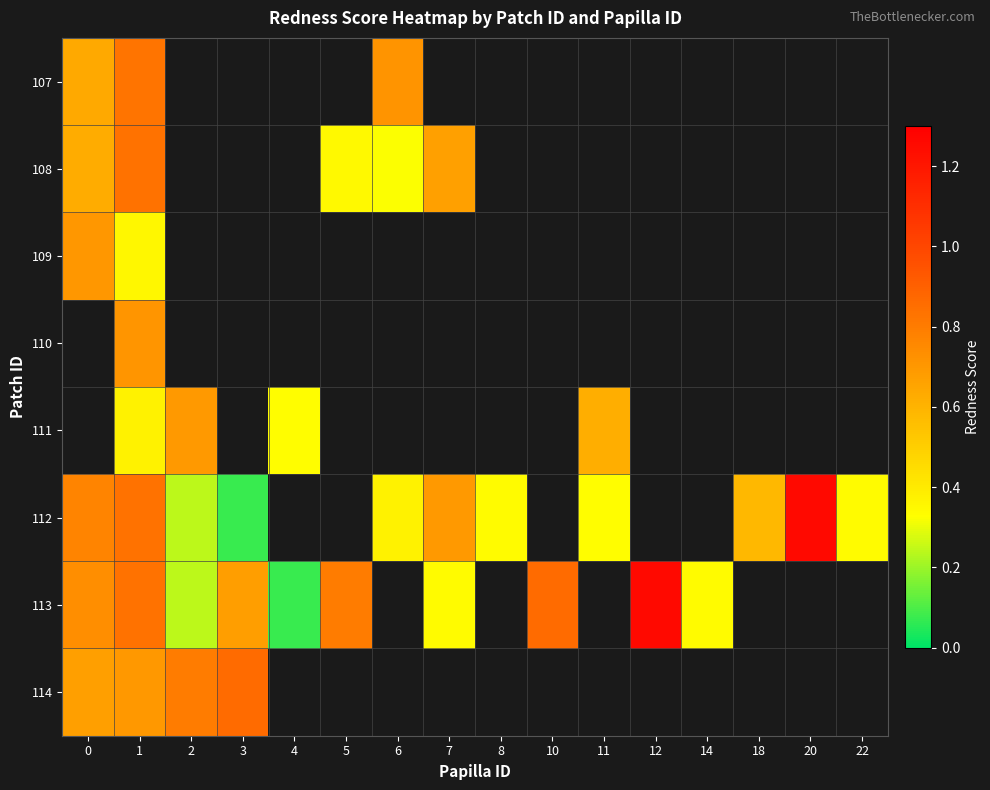

Rank the series by their maximum value, from lowest to highest.

row_2, row_0, row_1, row_3, row_4, row_7, row_5, row_6